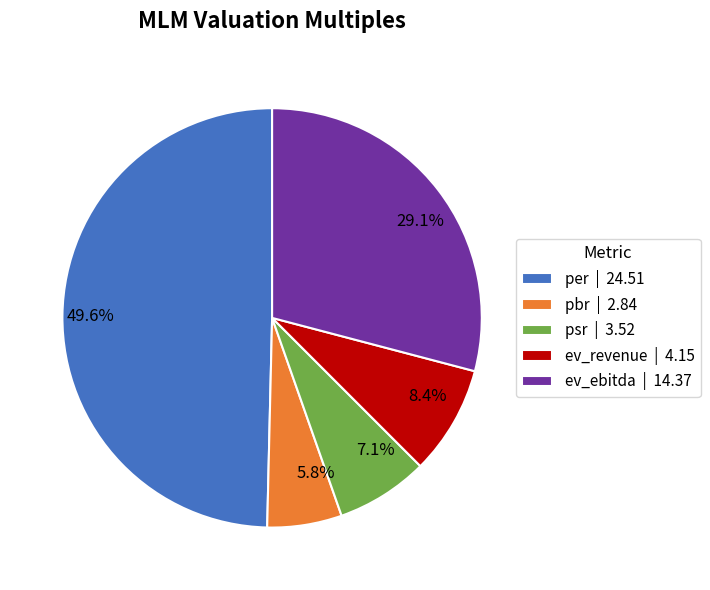

To the nearest percent, what is the difference between the largest and smallest slice percentages?

44%